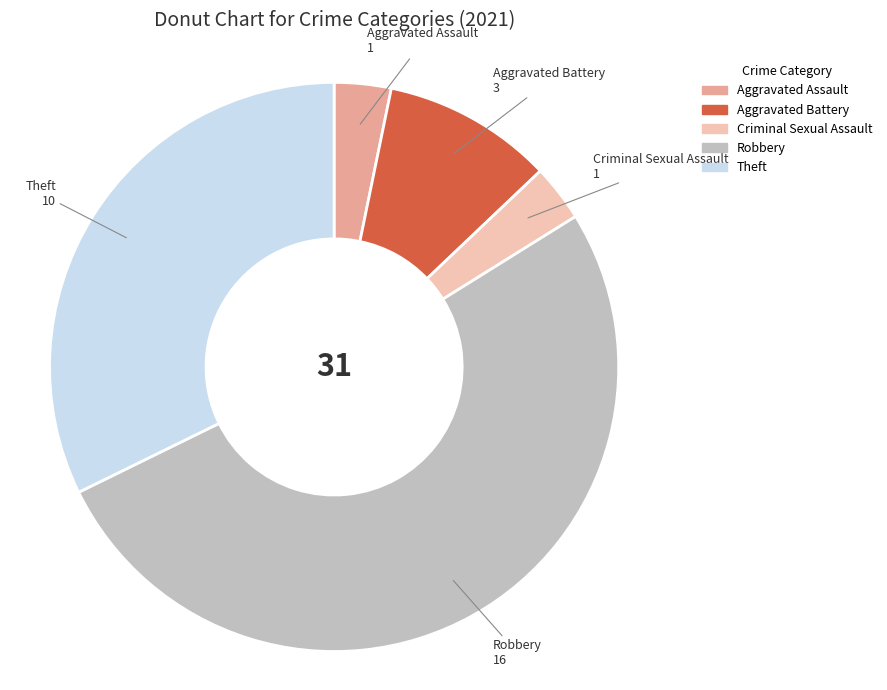

Is there a majority slice in this chart?

Yes